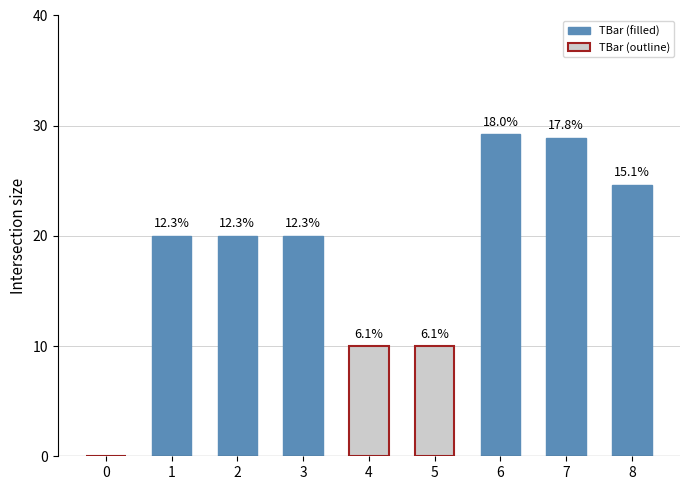

What is the average value?

18.1